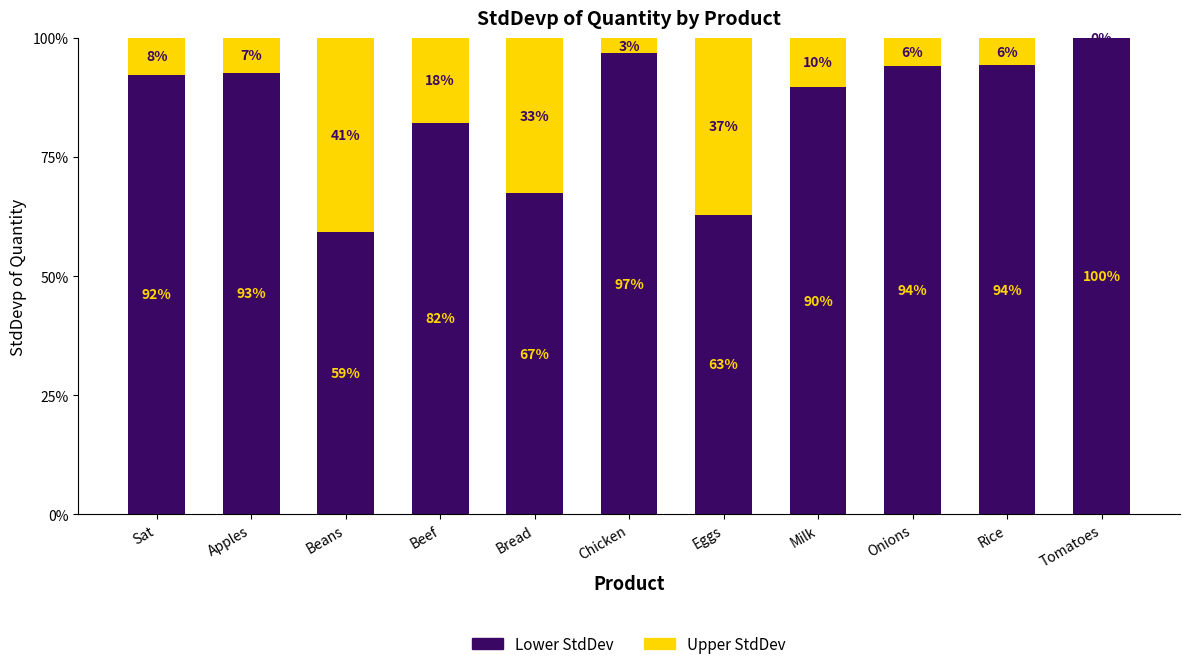

What are all the series names shown in the legend?

Lower StdDev, Upper StdDev